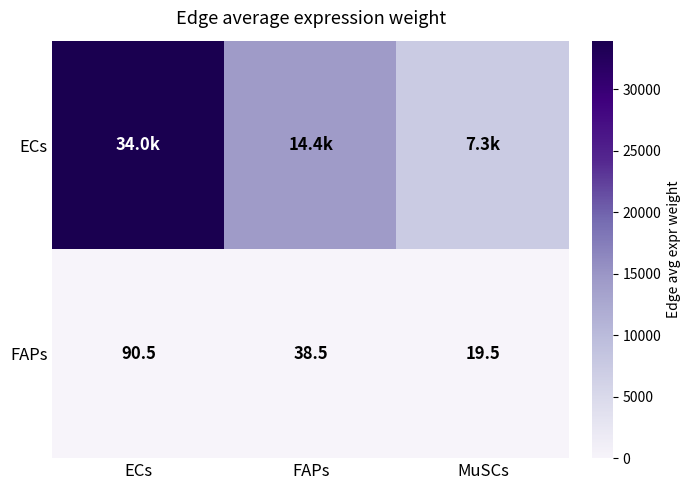

At which label does FAPs reach its minimum?

MuSCs